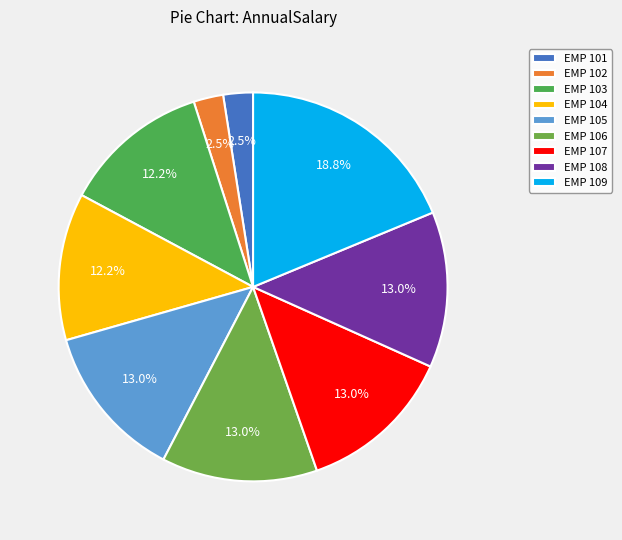

What is the smallest slice in the pie chart?

EMP 101